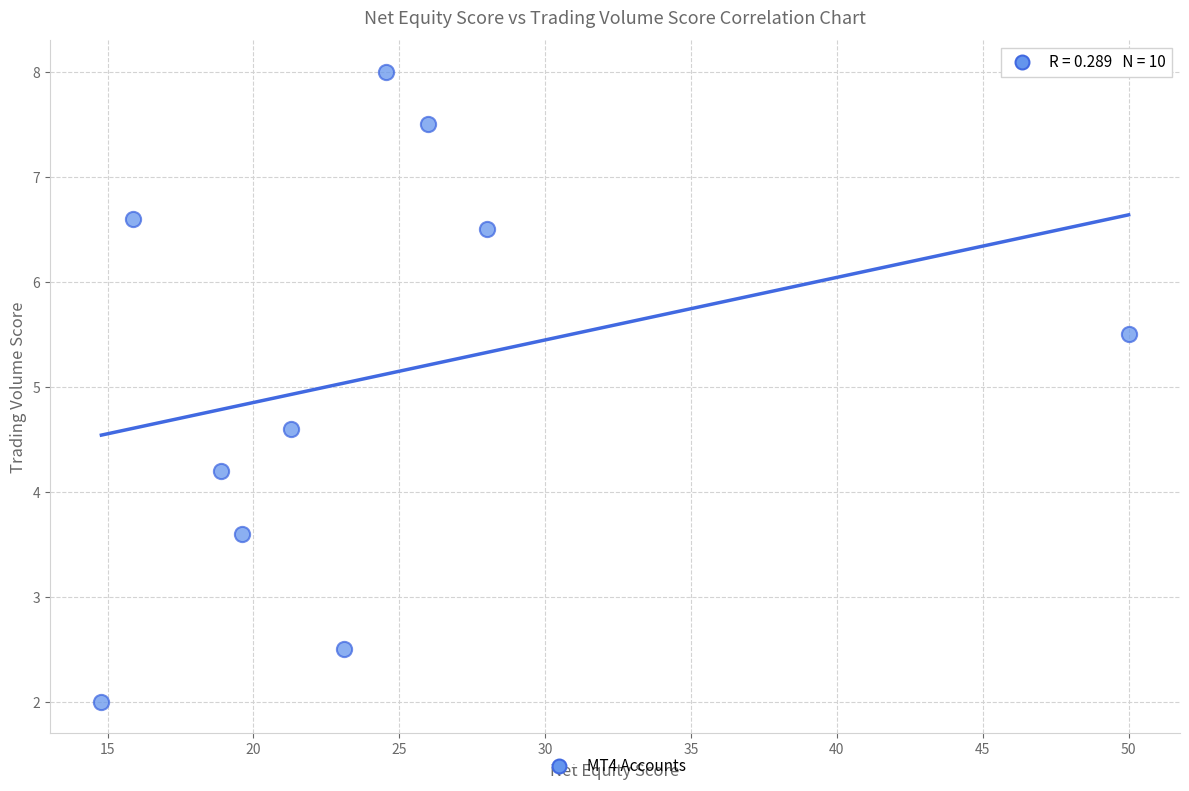

What Y value in the scatter plot is closest to 5?

4.6